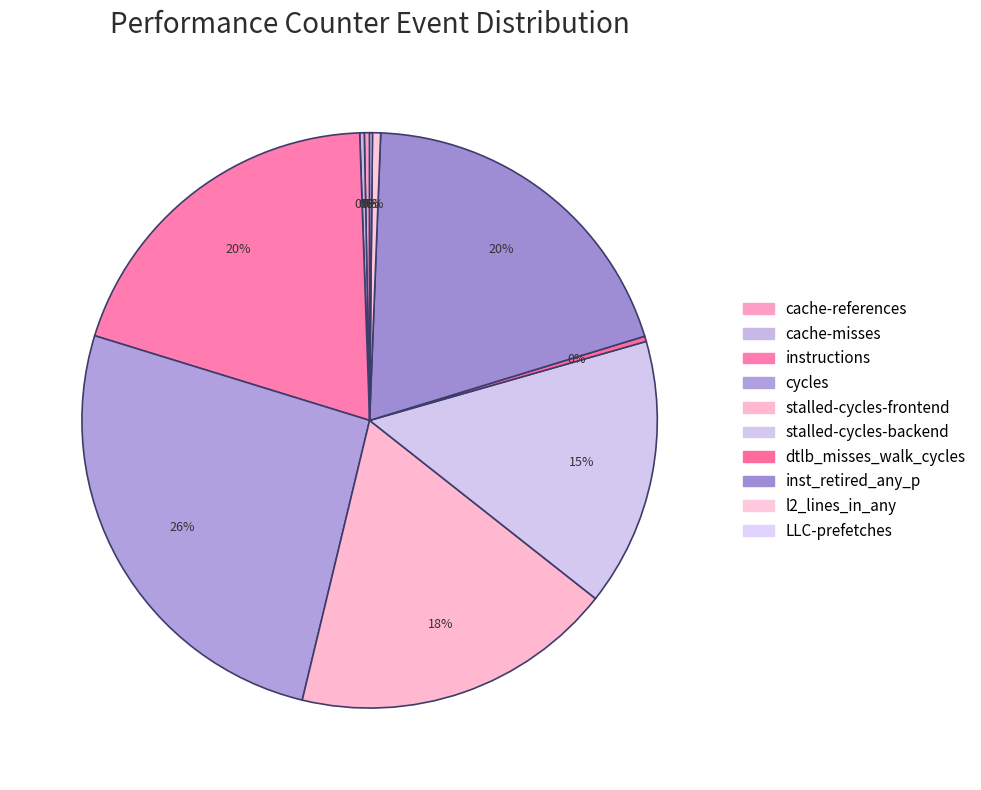

Does stalled-cycles-backend account for over 50% of the chart?

No